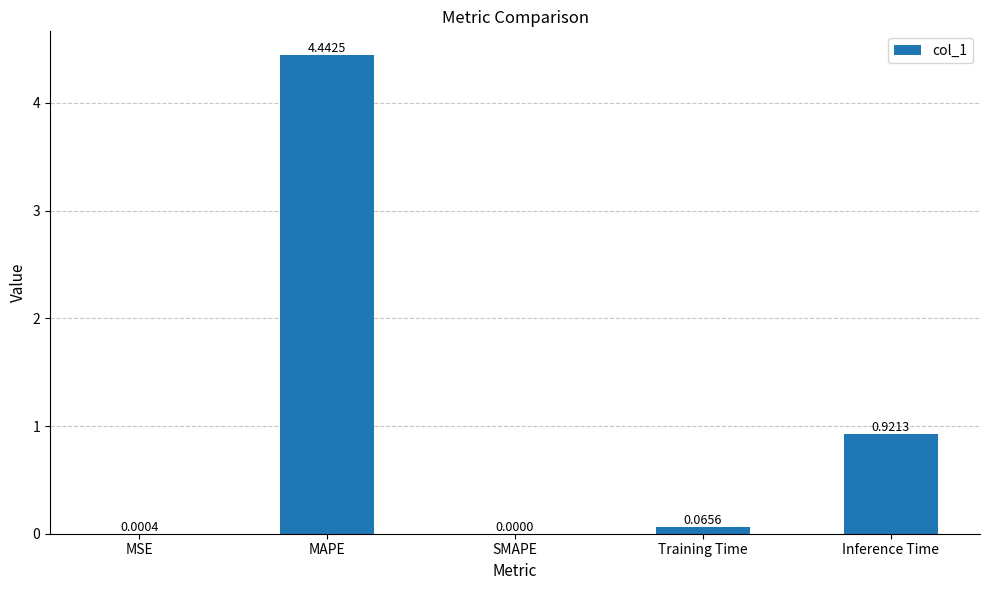

Is it true that the value at MAPE is 7.5?

False